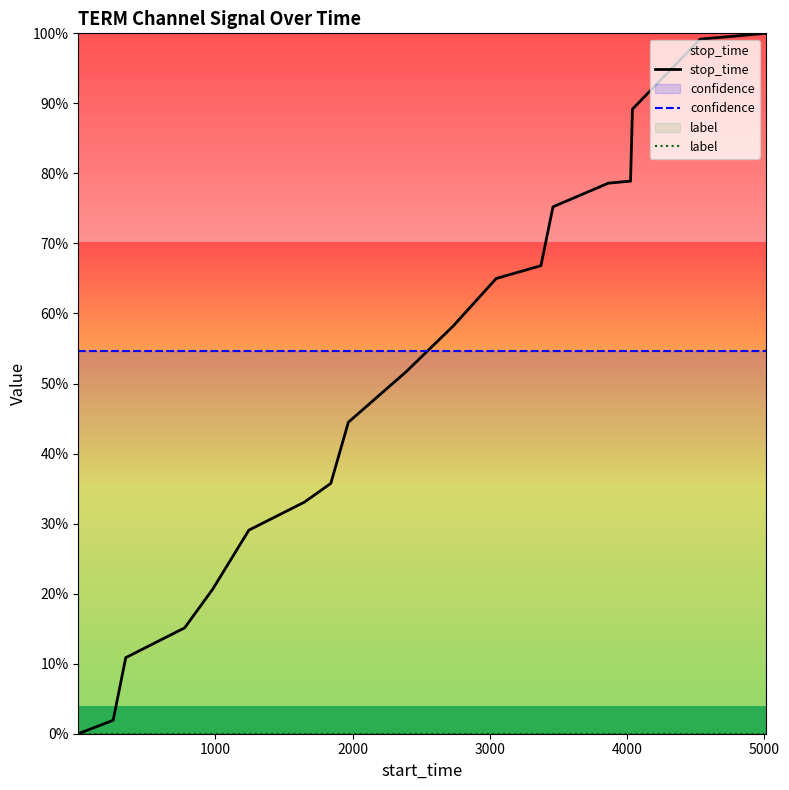

True or false: confidence and label cross at least once.

False